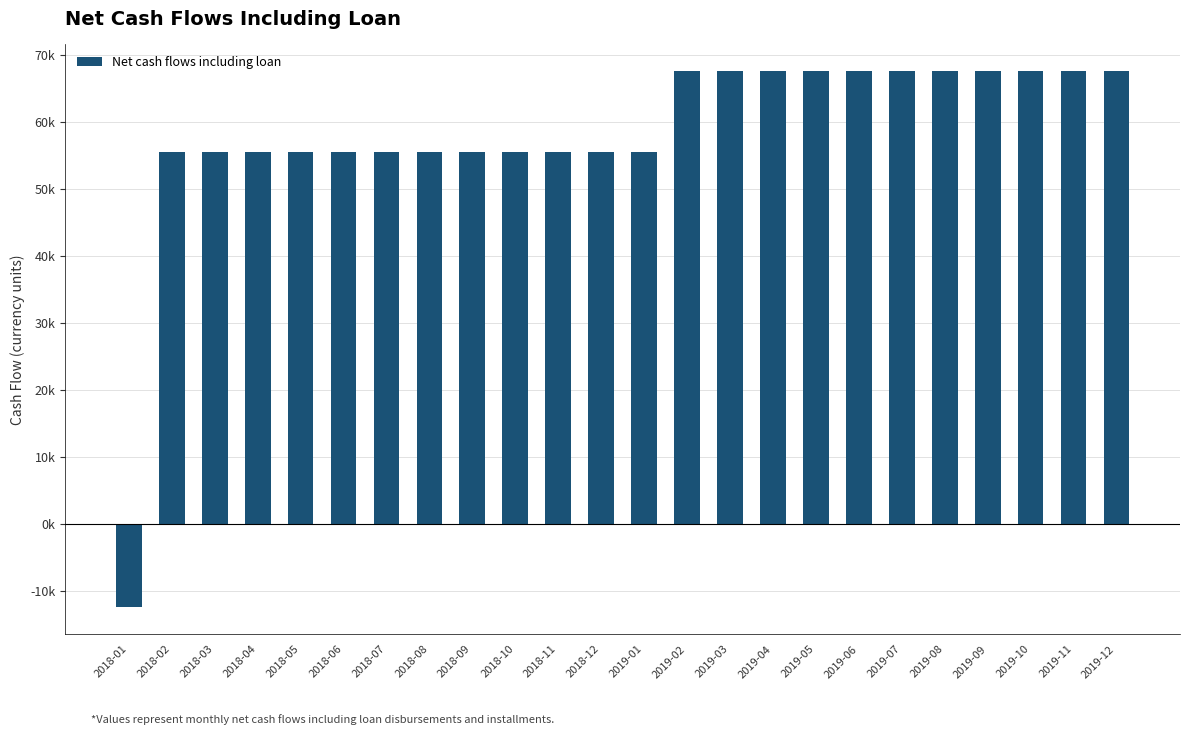

Are the bars horizontal?

No